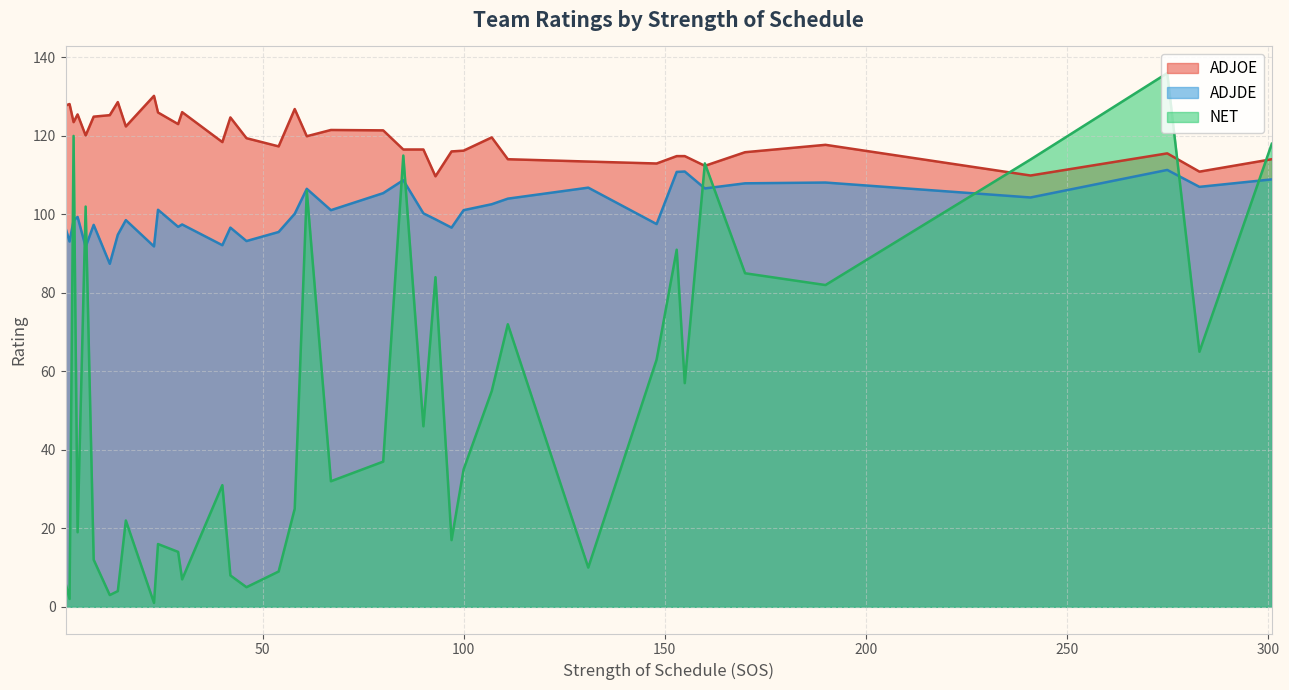

Rank the series at 1 from lowest to highest value.

NET, ADJDE, ADJOE